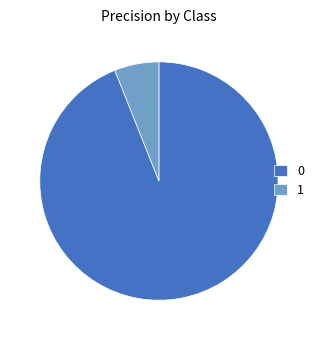

Which category has the smallest portion of the pie?

1